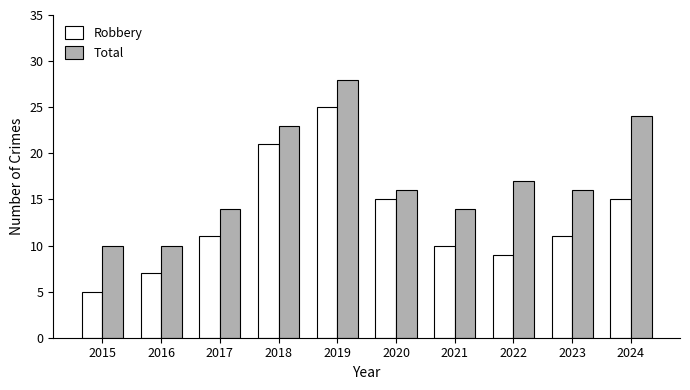

Reading left to right, list all the values displayed in this chart.

Robbery: 5	7	11	21	25	15	10	9	11	15
Total: 10	10	14	23	28	16	14	17	16	24